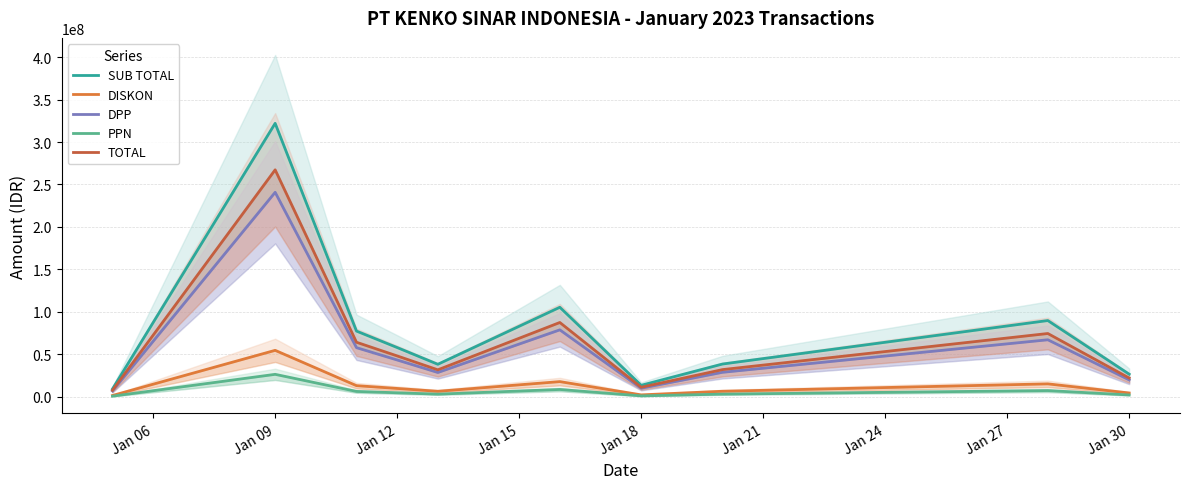

What is the smallest value displayed?

764945